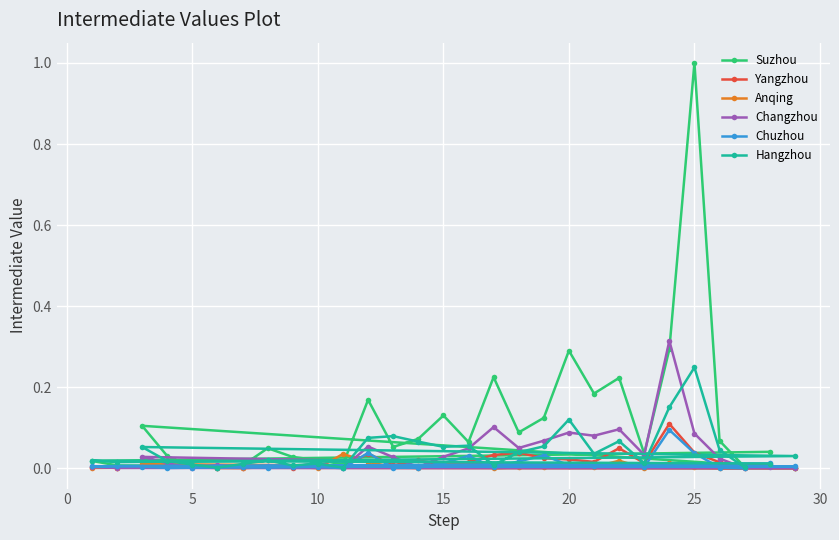

Between 5 and 15, which series saw the biggest shift?

Suzhou